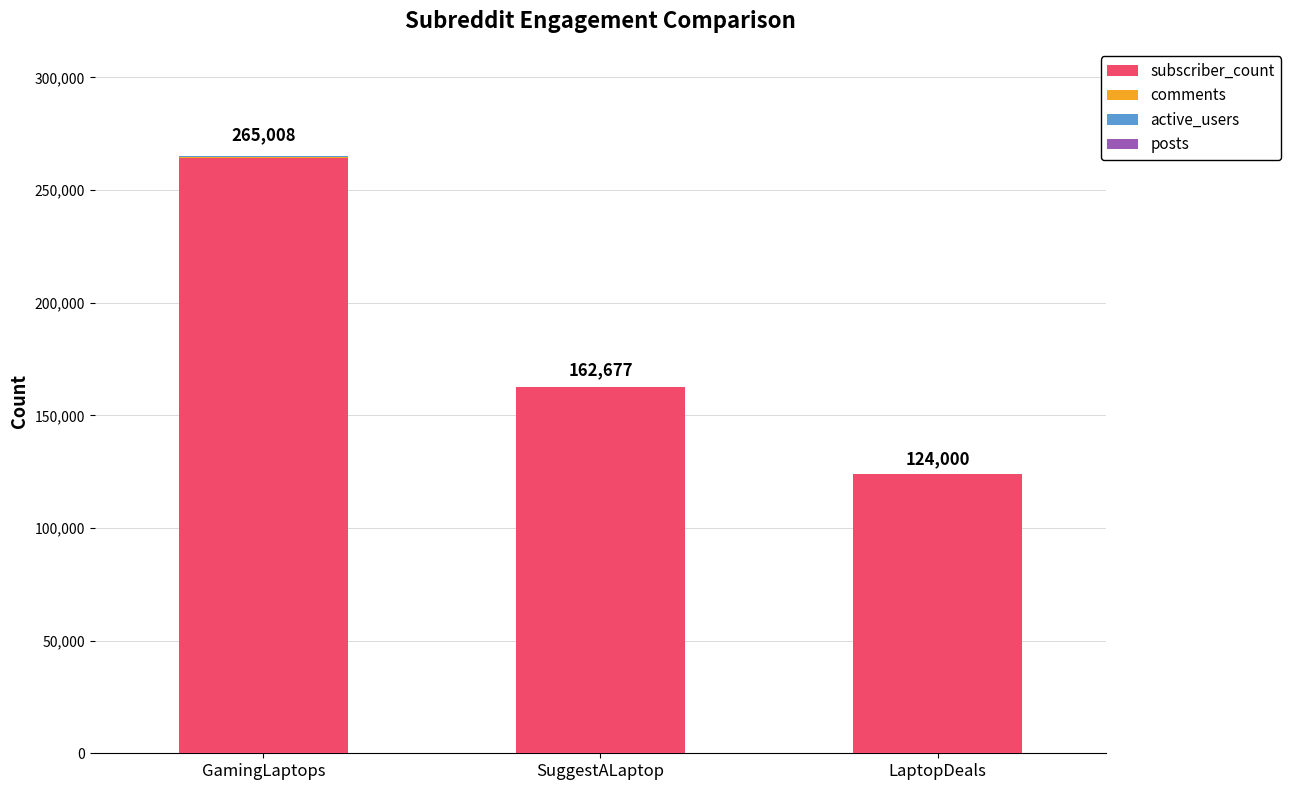

Where is subscriber_count nearest to the value 194003?

SuggestALaptop